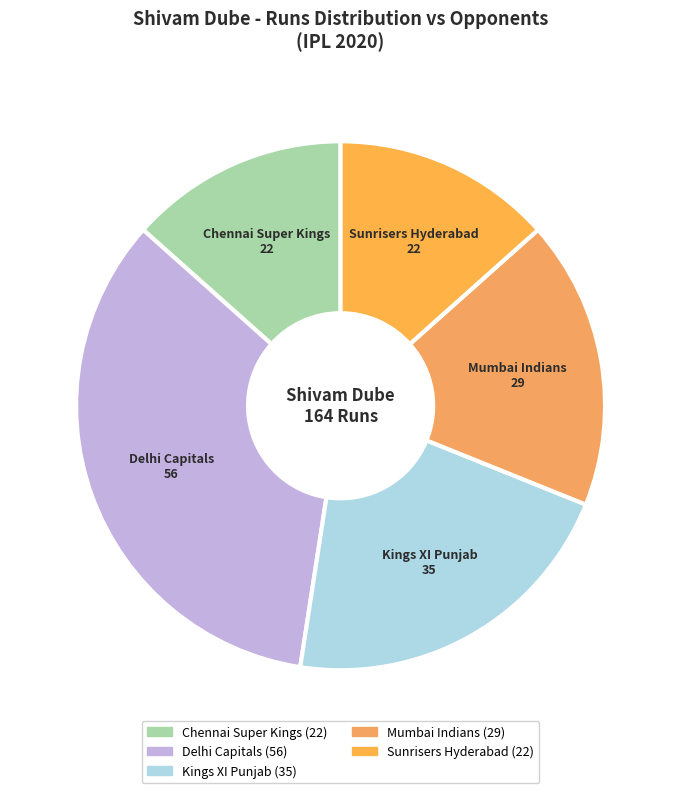

Do Kings XI Punjab and Sunrisers Hyderabad together represent more than half of the pie?

No